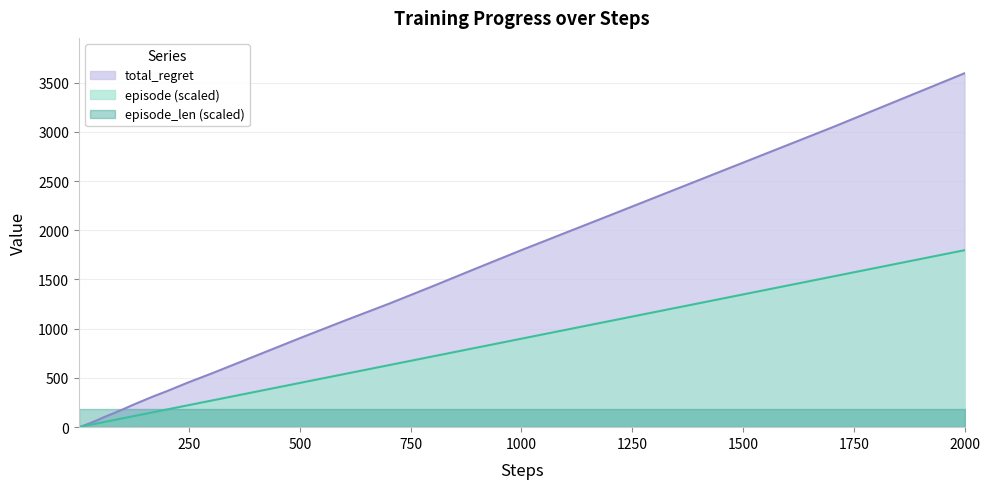

After their last crossing, which series has the higher values: total_regret or episode?

total_regret